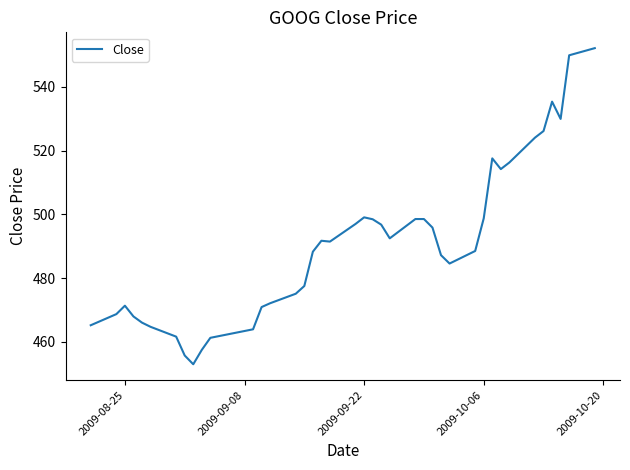

What is the sum of all values?

19625.6